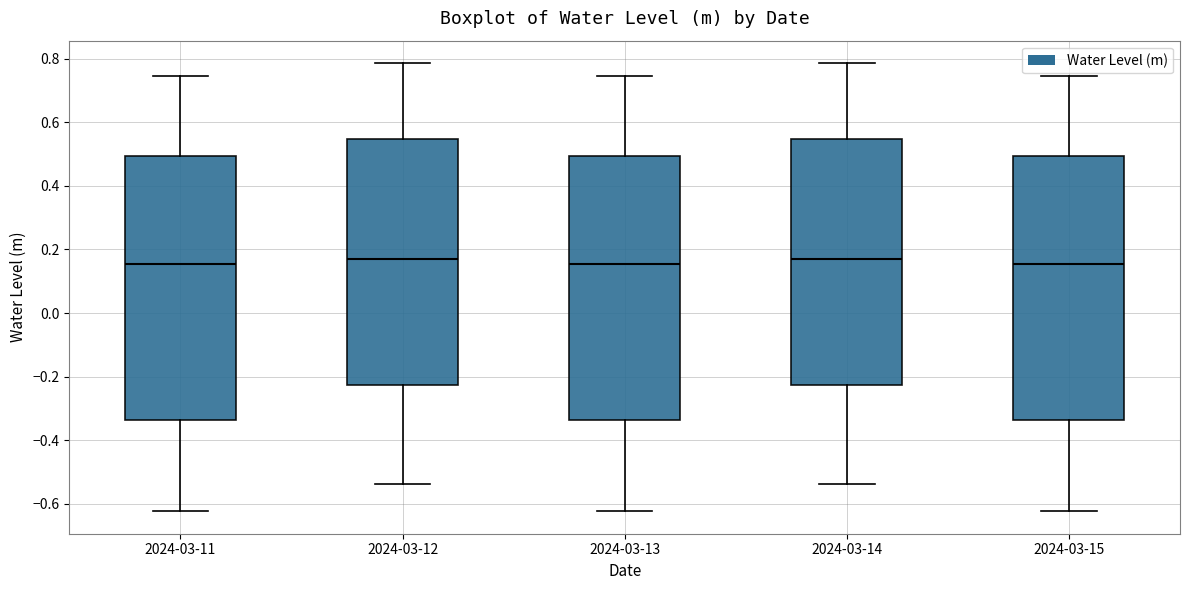

Where is the upper edge of the box for 2024-03-15 on the y-axis? The values are not printed on the chart, so give them approximately, as read against the axis.

0.50